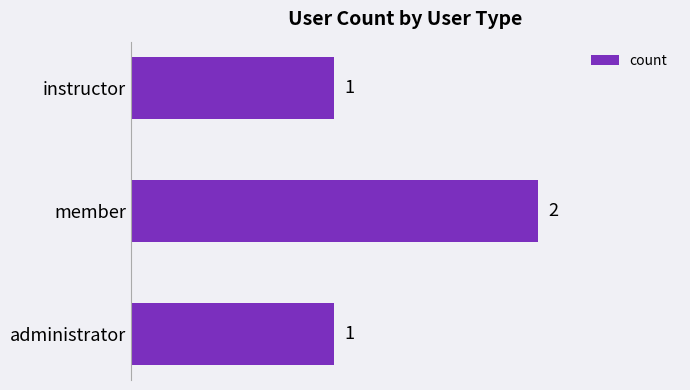

Count the values in the range 1 to 2.

3